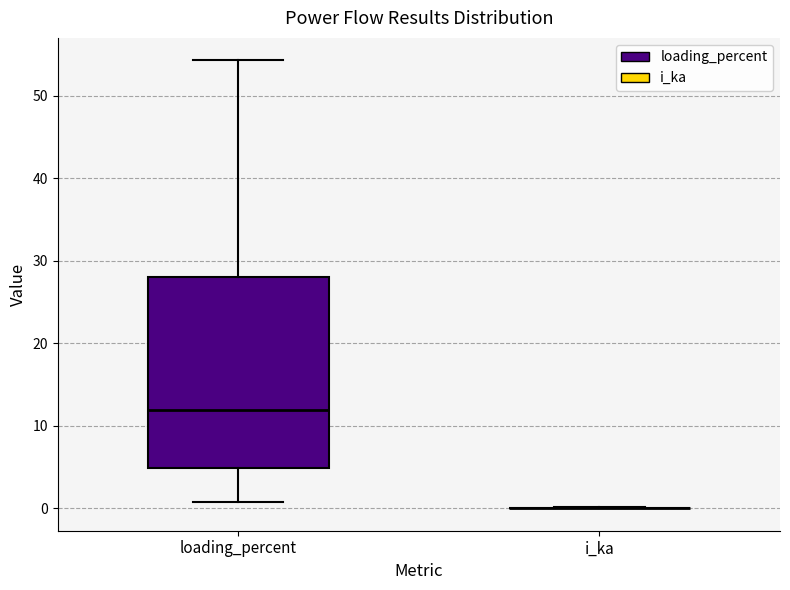

Reading left to right, read every box against the y-axis: the position of its median line, the range the box covers, and the ends of its whiskers. The values are not printed on the chart, so give them approximately, as read against the axis.

loading_percent: median 12, box 5 to 28, whiskers 1 to 54
i_ka: box collapsed to a line at 0, whiskers 0 to 0